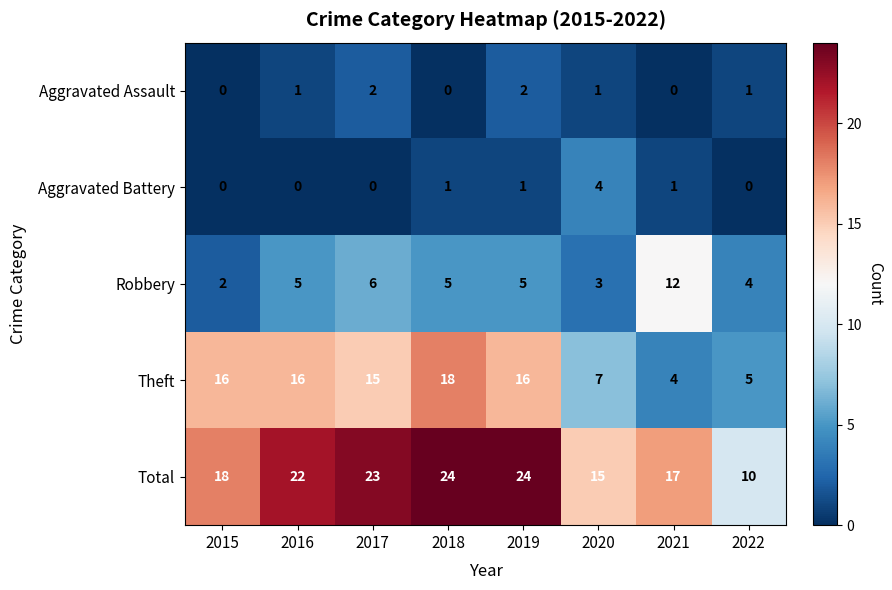

What is the spread (max minus min) of values at 2018?

24